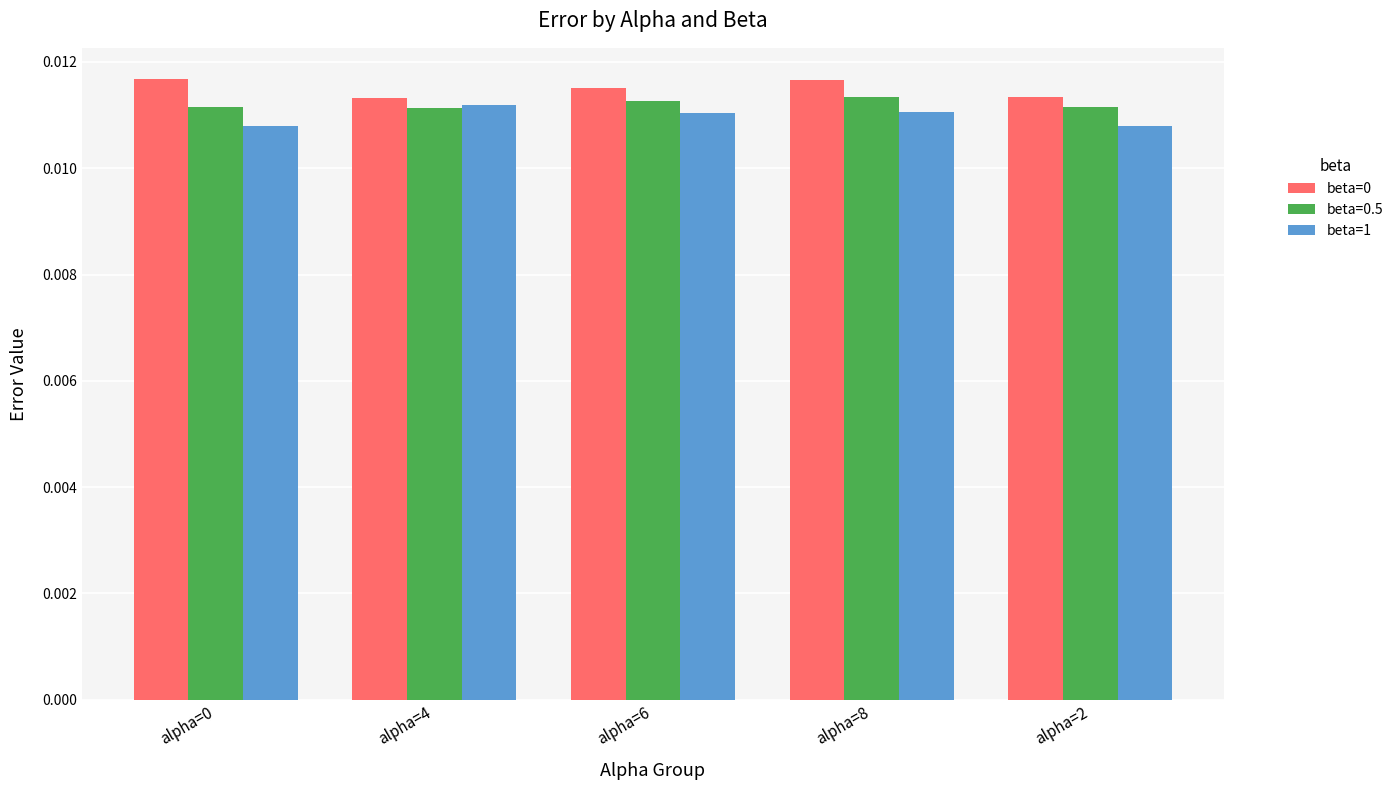

At how many categories does at least one series exceed 0?

5